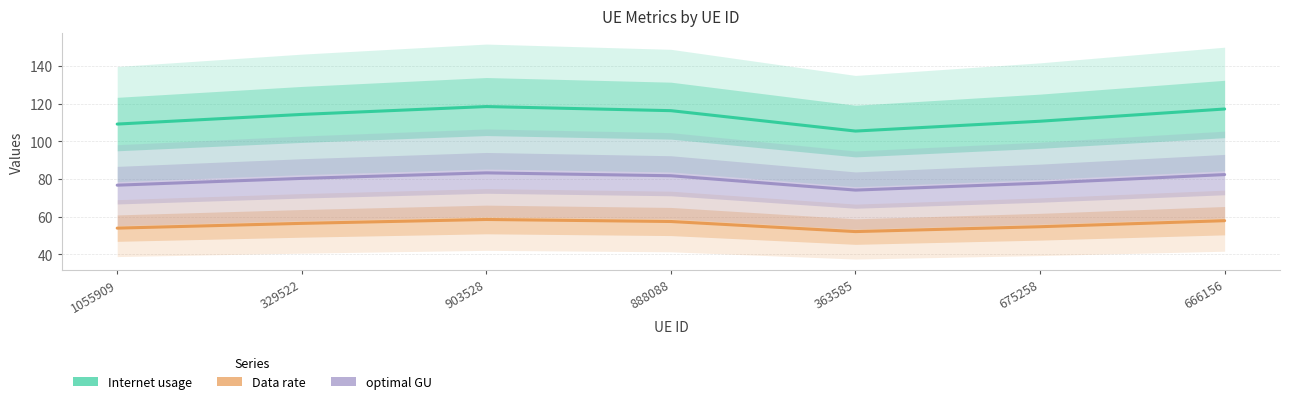

At 675258, list the series in order from largest to smallest.

Internet usage, optimal GU, Data rate